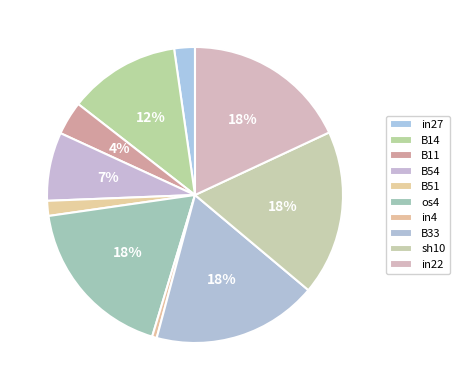

Does in22 account for over 50% of the chart?

No